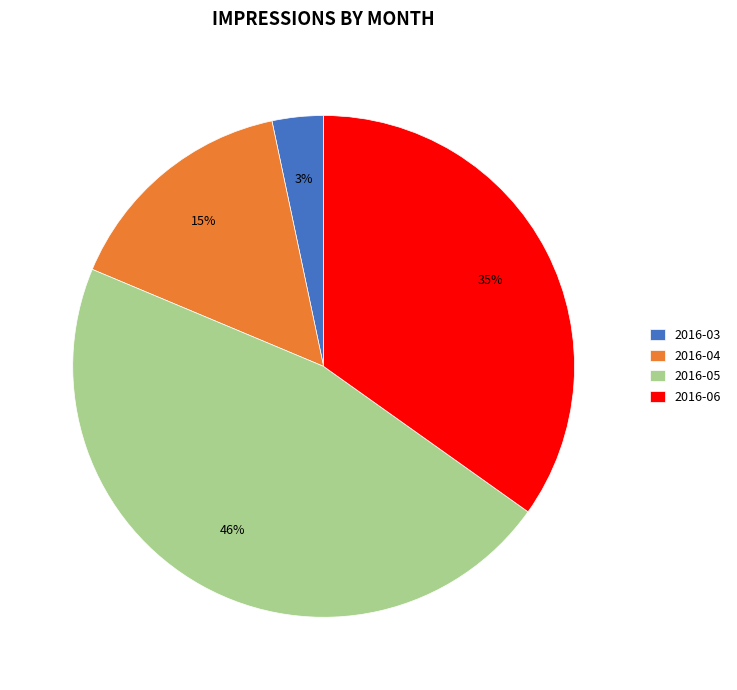

How many segments does this pie chart have?

4